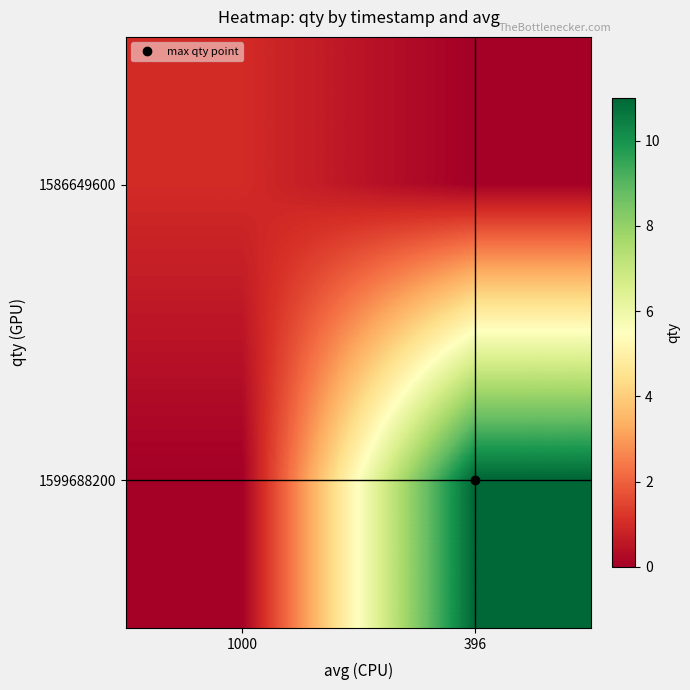

Reading left to right, transcribe all the data shown in this chart.

1586649600: 1000=1	396=0
1599688200: 1000=0	396=11